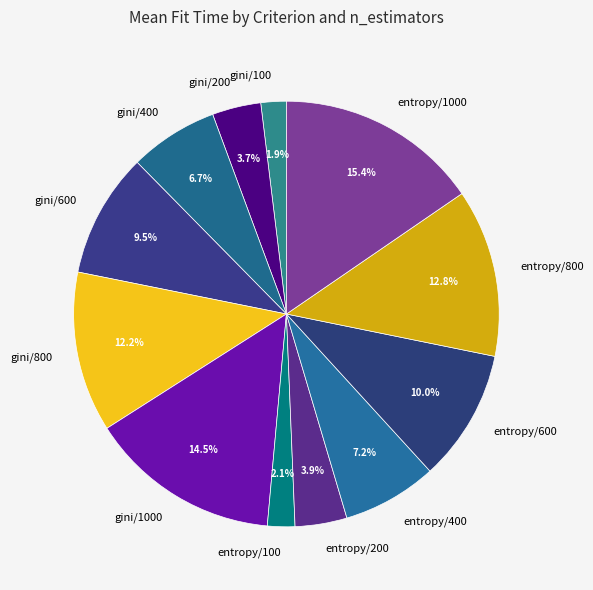

Is there any slice that represents more than half of the pie?

No